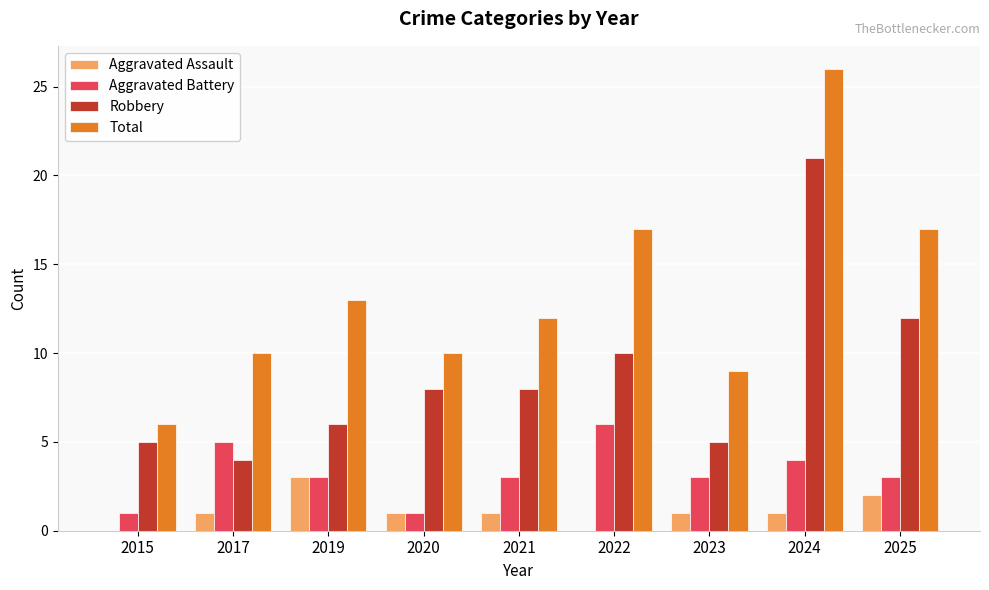

Which category has the highest value across all series?

2024